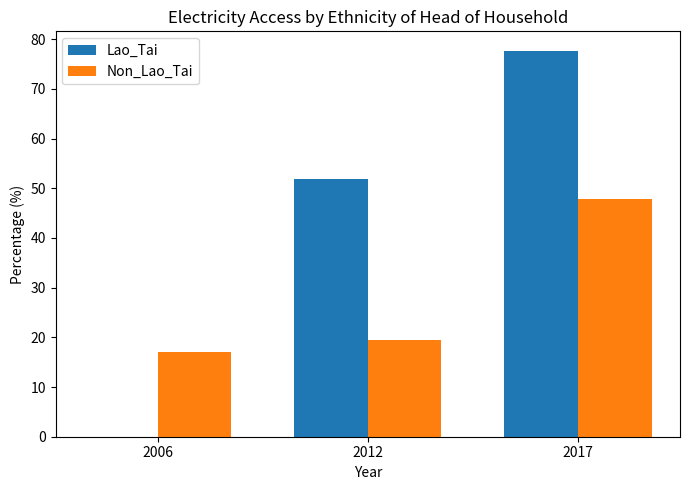

The value of Lao_Tai at 2006 is 0.0. True or false?

True